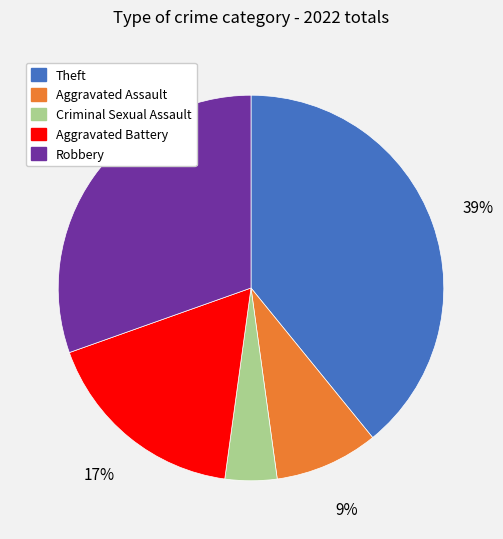

Count the number of slices in the pie.

5